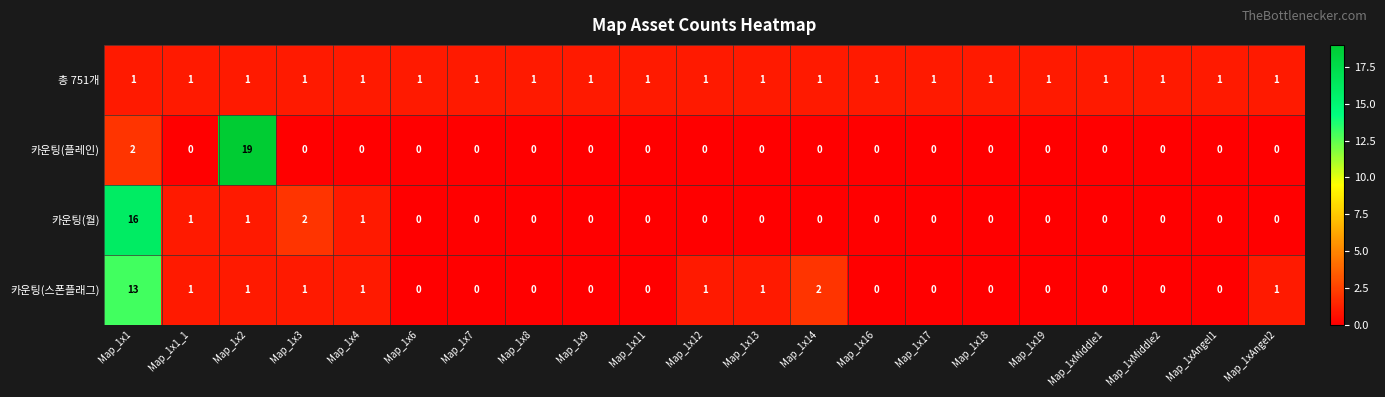

At which category does the chart reach its peak across all series?

Map_1x2